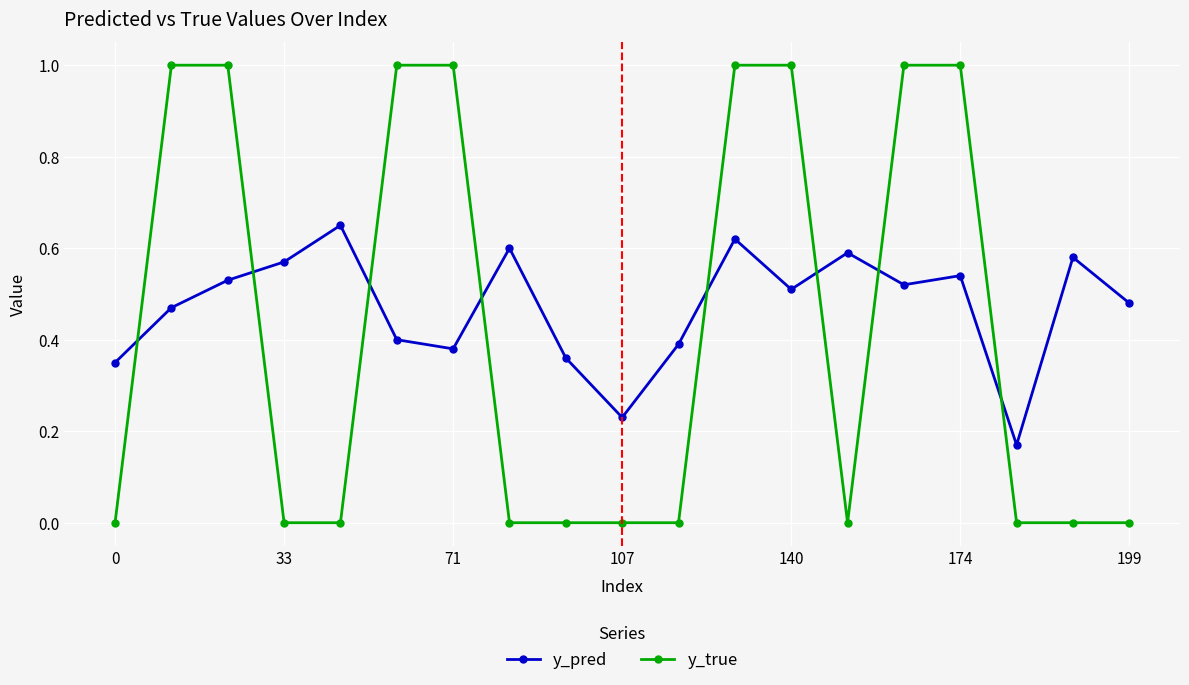

Rank the series by their average value, from highest to lowest.

y_pred, y_true